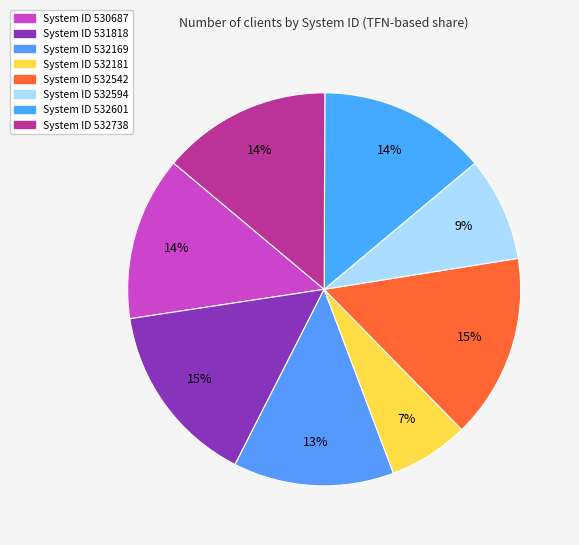

How many slices are in this pie chart?

8